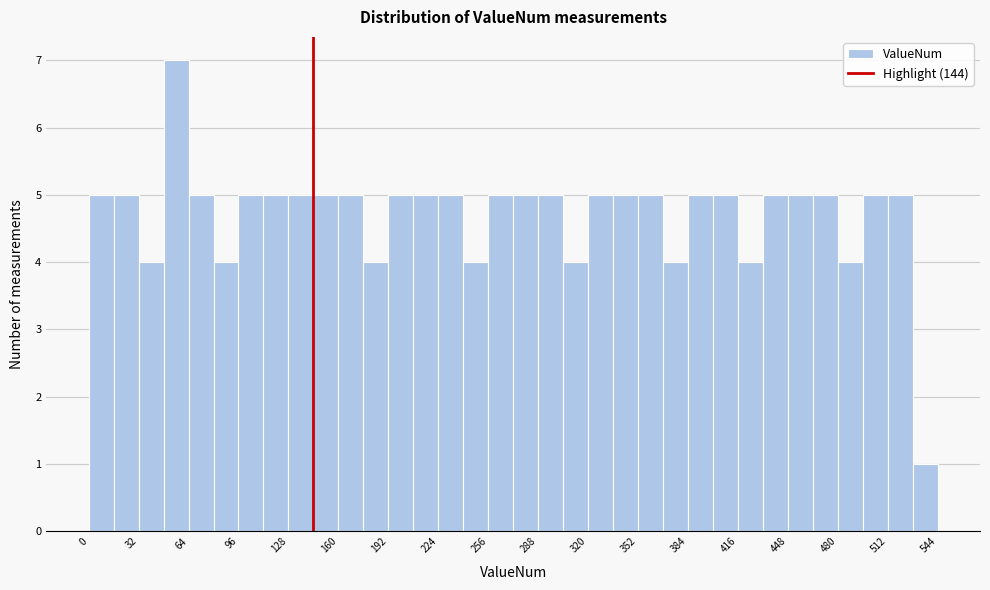

Read against the x-axis, roughly where is the centre of the tallest bar?

55